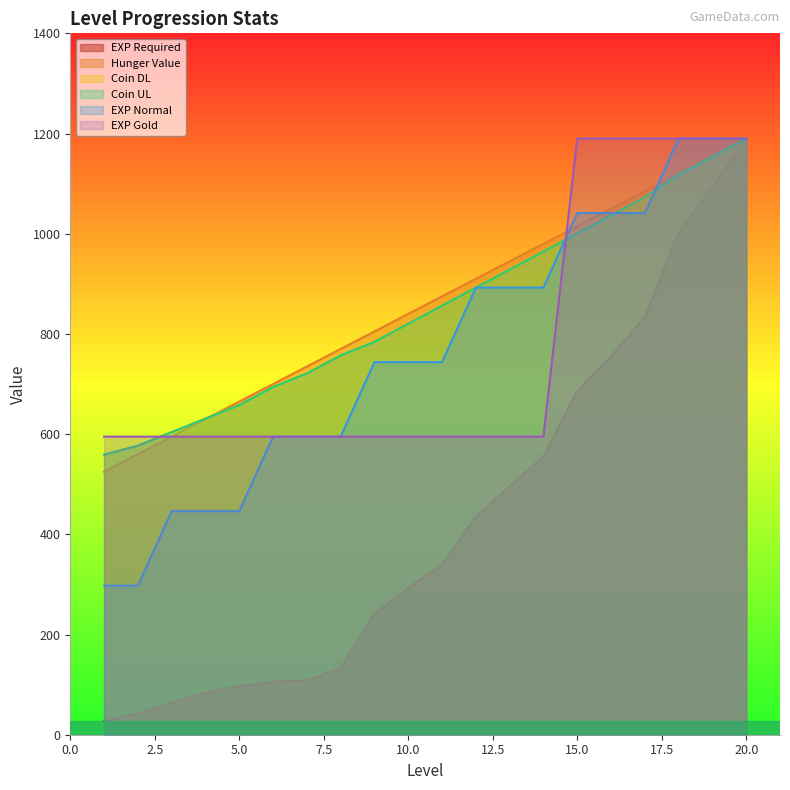

What value does the expG series have at 15?

1190.0